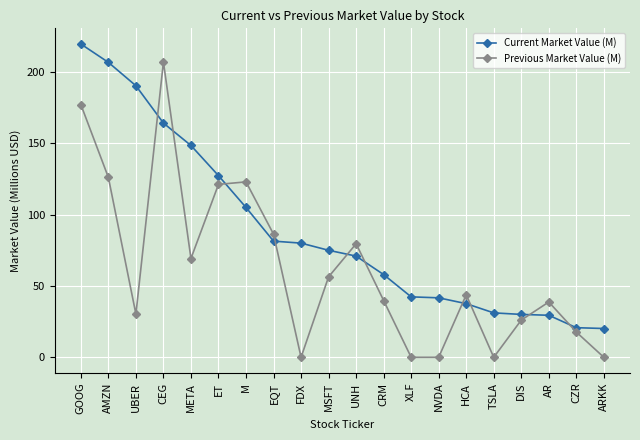

What is the total value across all series at HCA?

81.4